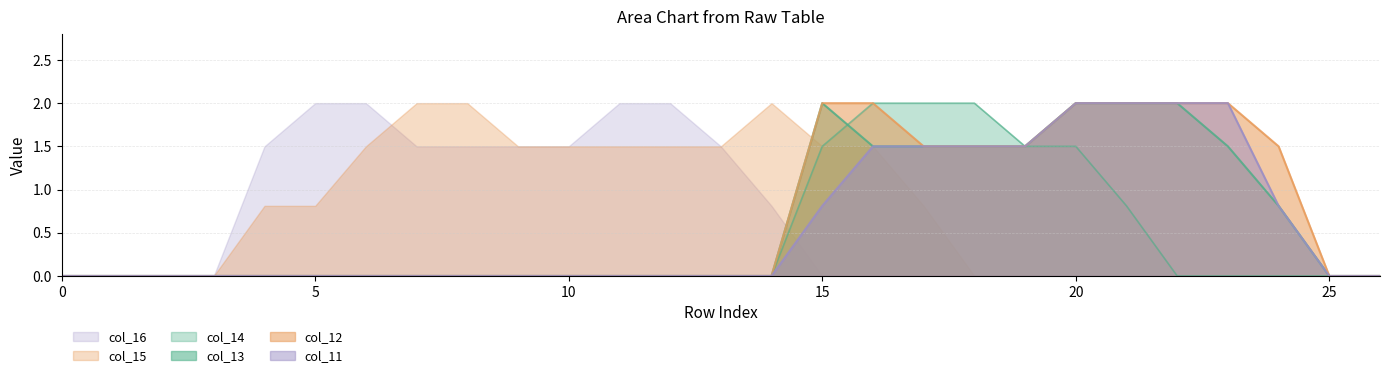

Which series has the largest total across all categories?

col_15